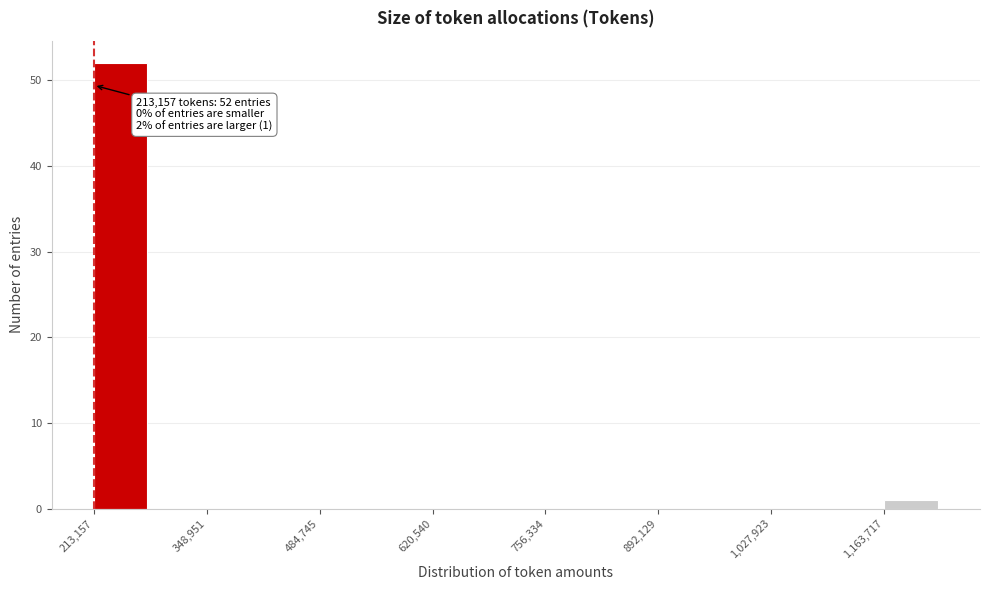

Around what value on the x-axis is the tallest bar? Give the approximate position of its centre, as read against the axis.

240000